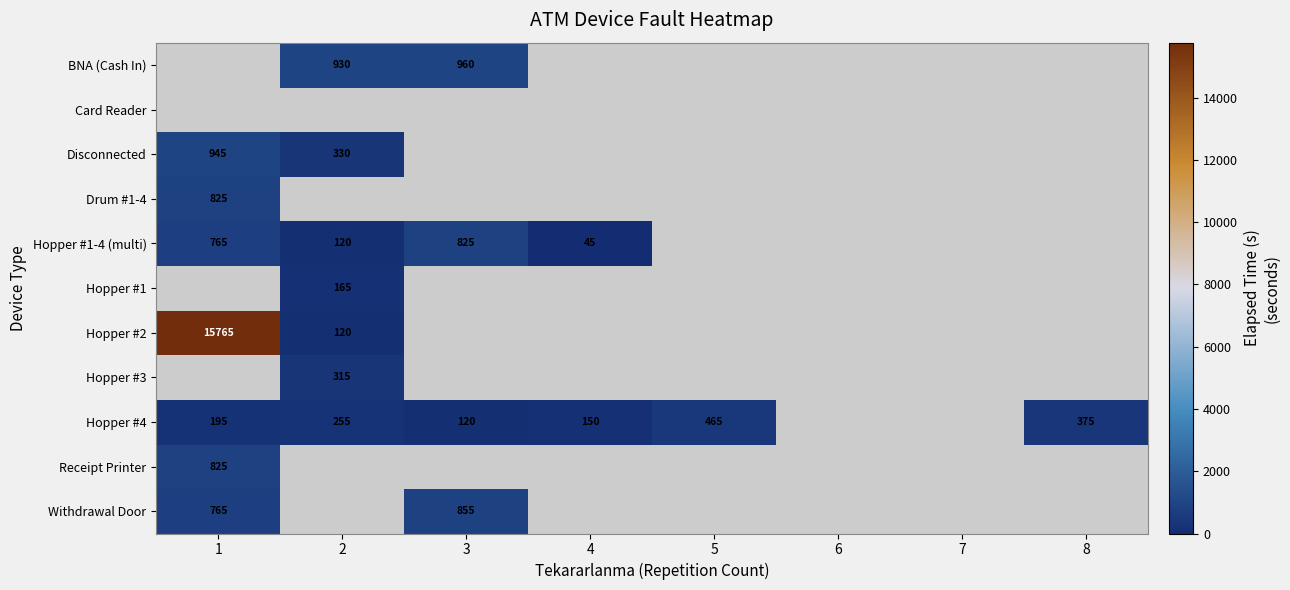

The Hopper #4 series shows 120 at 3. True or false?

True